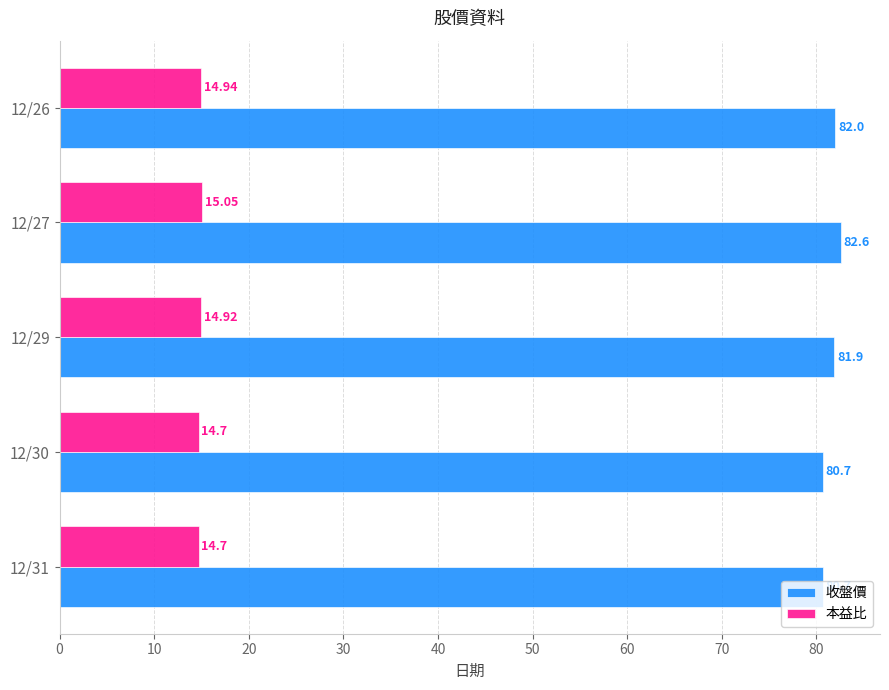

What is the spread (max minus min) of values at 12/30?

66.0